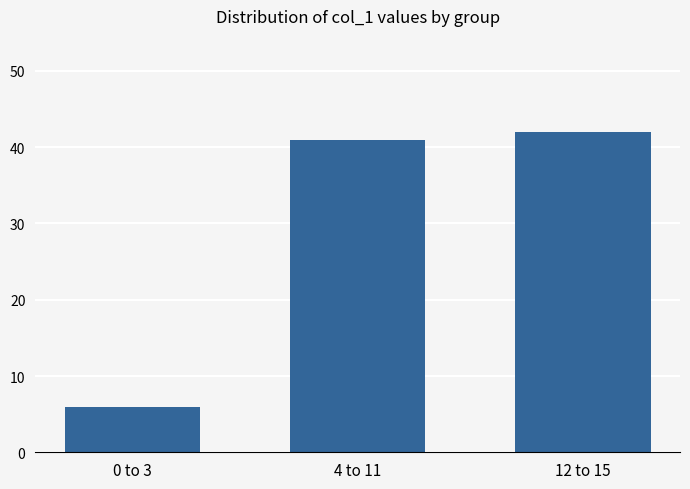

True or false: the data shows 42 at 12 to 15.

True